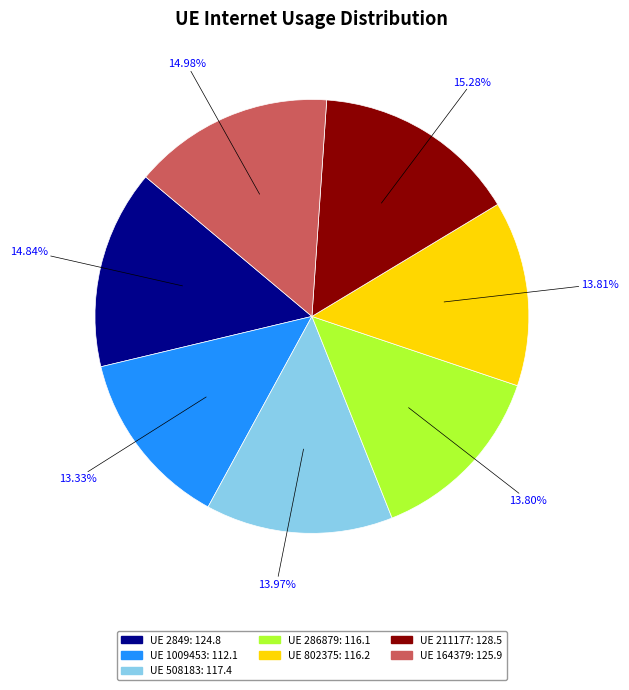

Is there any slice that represents more than half of the pie?

No